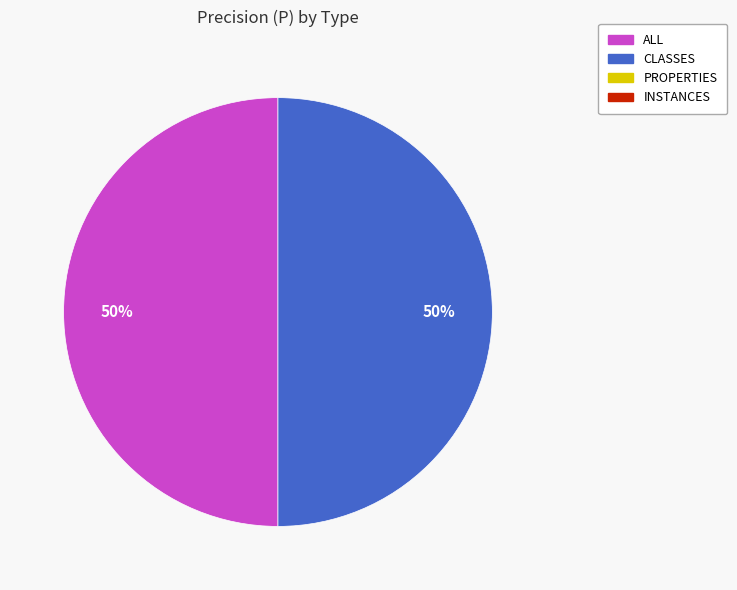

To the nearest percent, what is the average slice percentage?

50%